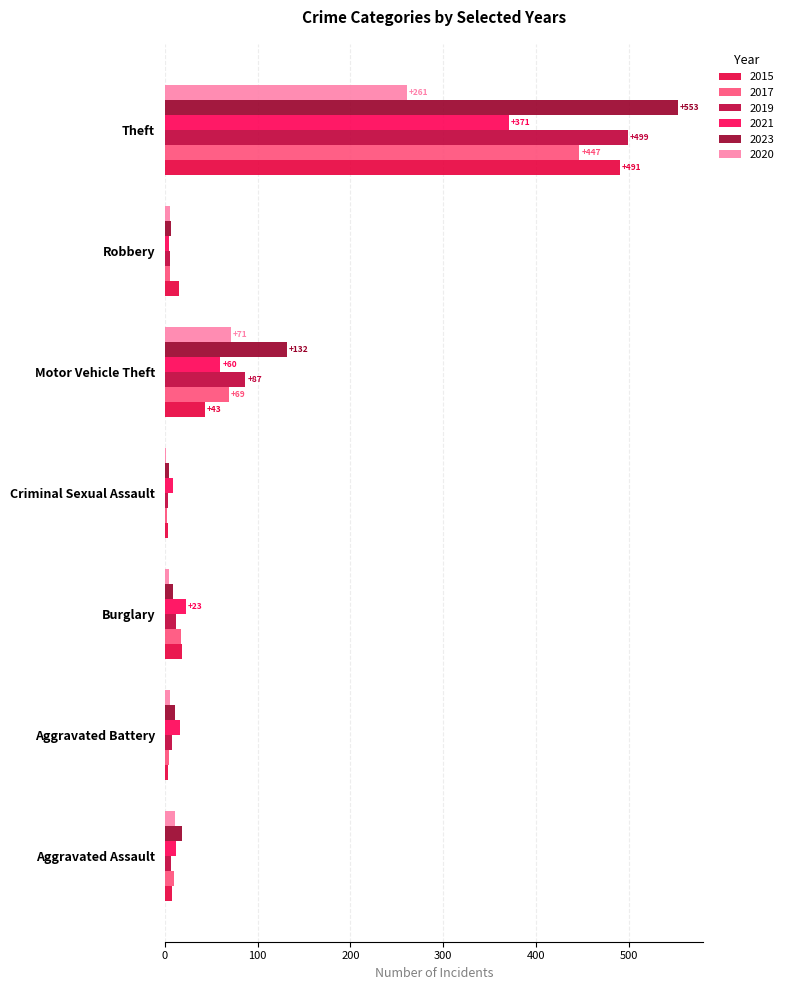

How many categories are shown in the chart?

7